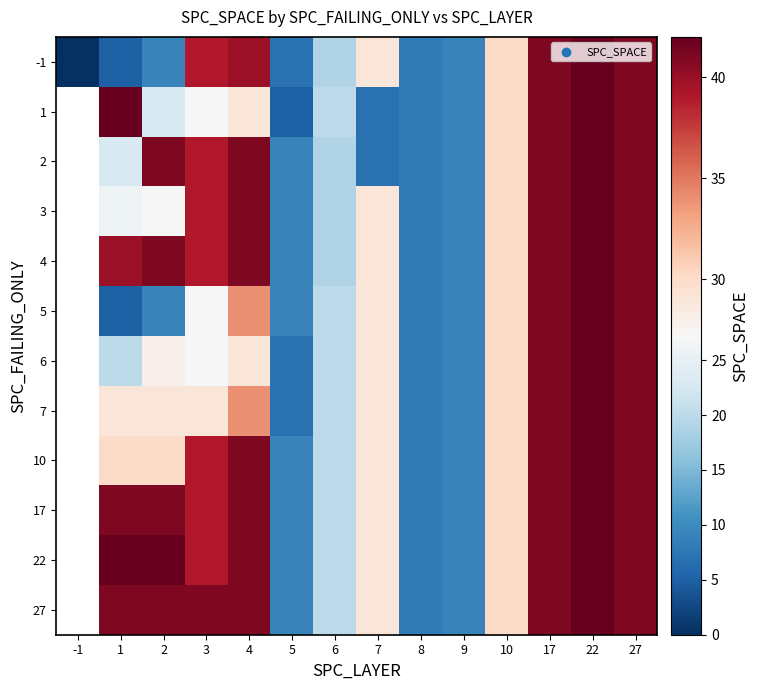

How many data points does each series have?

14